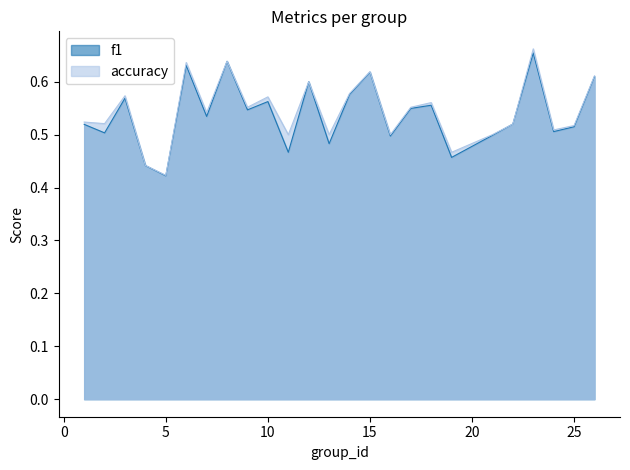

What is the value of the accuracy point at the 1st from the left?

0.5